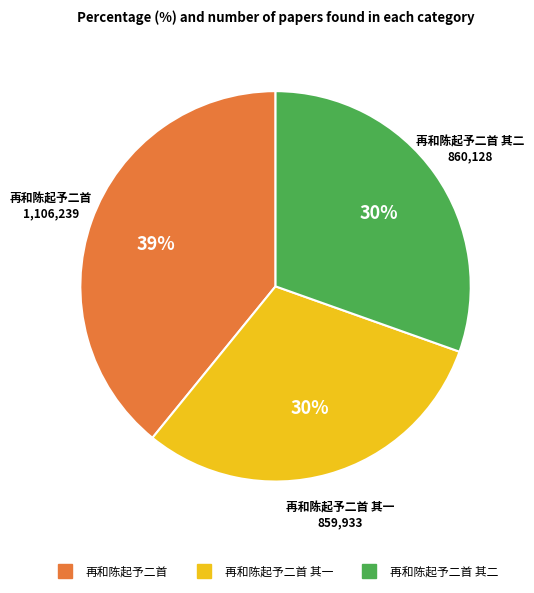

Does any single category account for the majority?

No